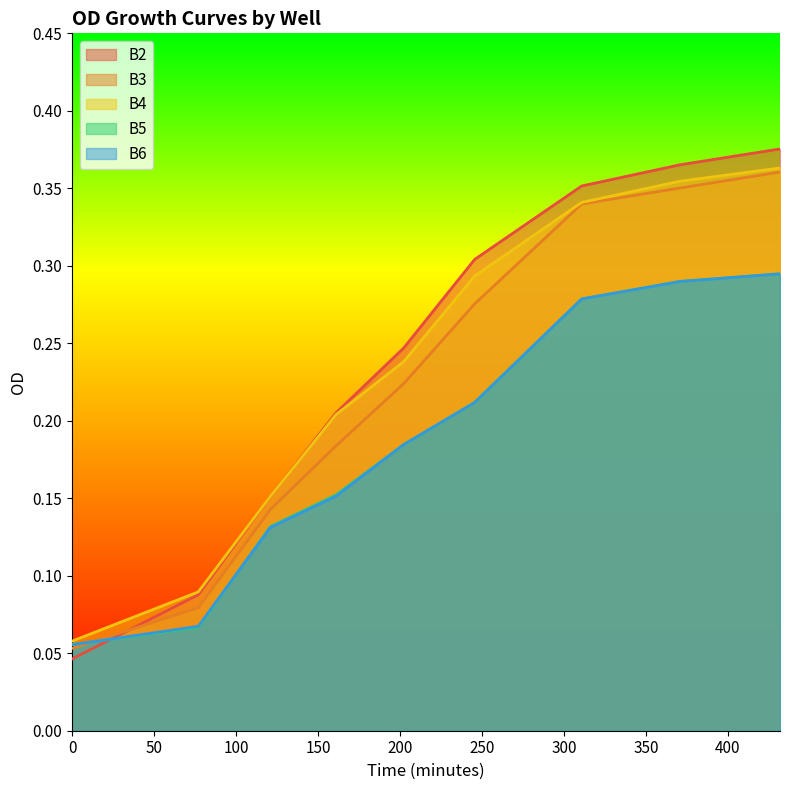

True or false: B2 and B3 intersect in this chart.

True